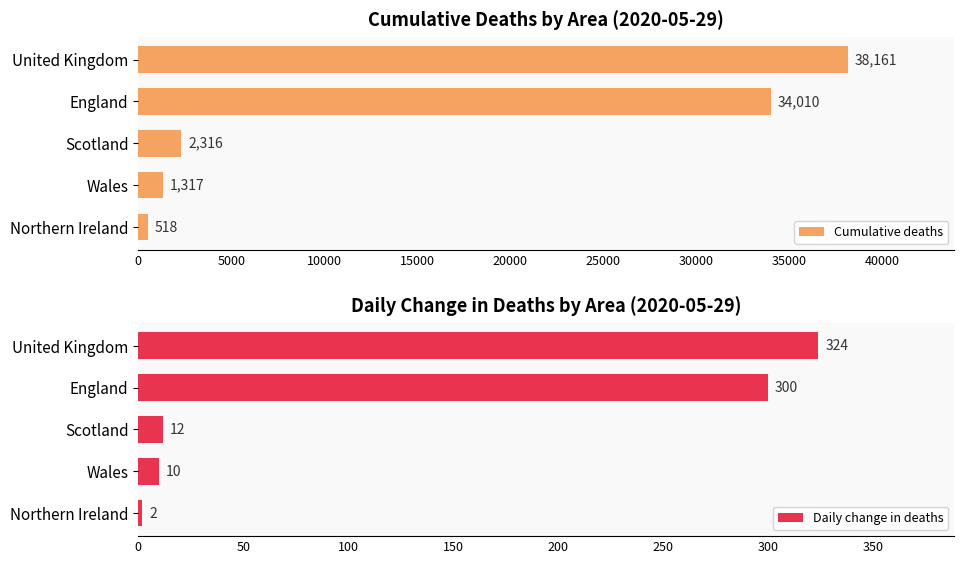

At how many categories does at least one series exceed 26714?

2